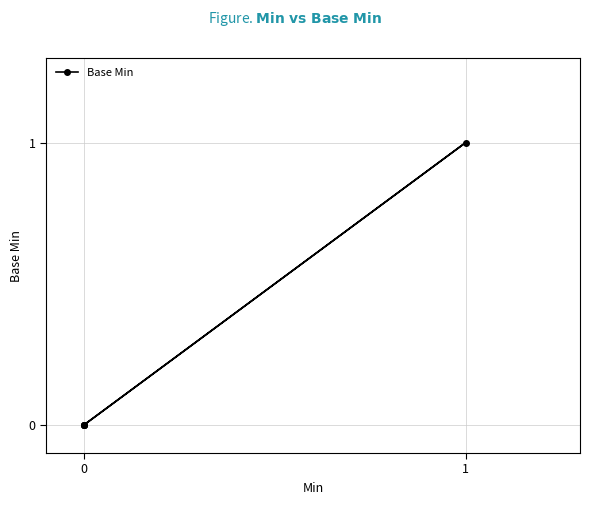

What is the maximum value shown in the chart?

1